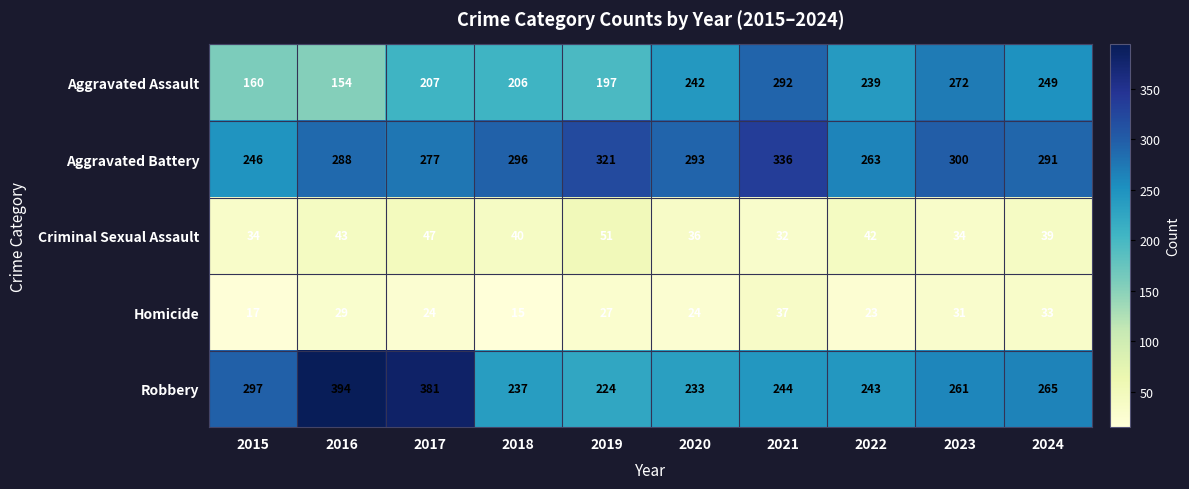

What is the maximum value for Criminal Sexual Assault?

51